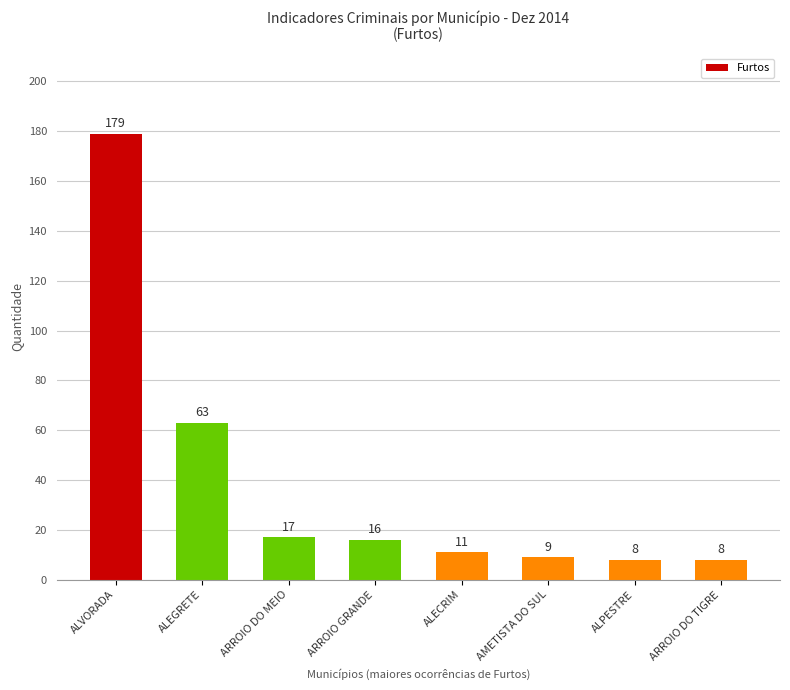

What is the sum of all values?

311